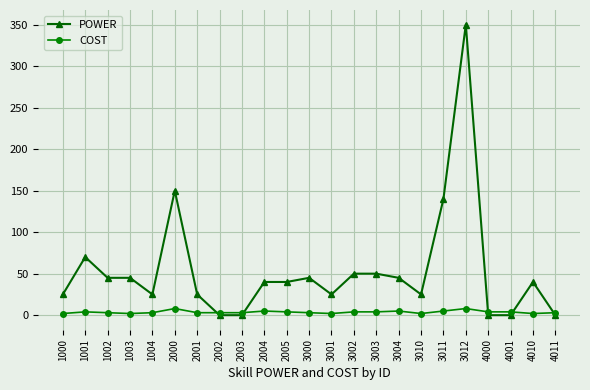

What is the value of the COST point at the 22nd from the left?

2